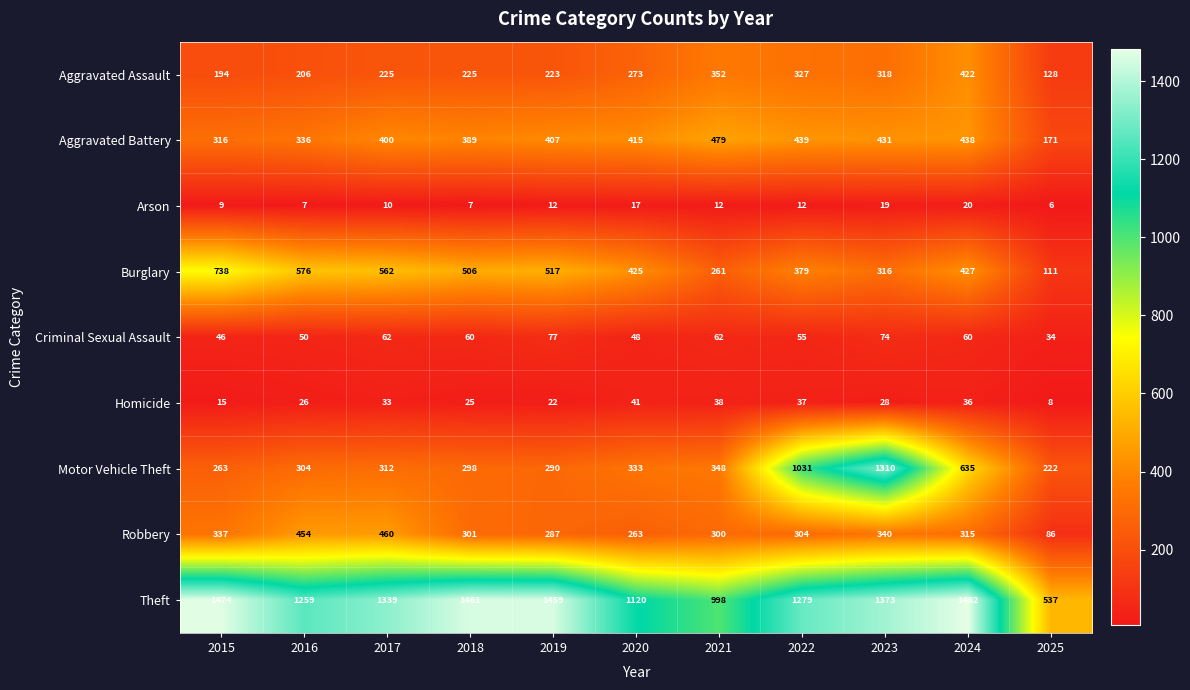

Read the Homicide value at 2017, to the nearest 10.

30